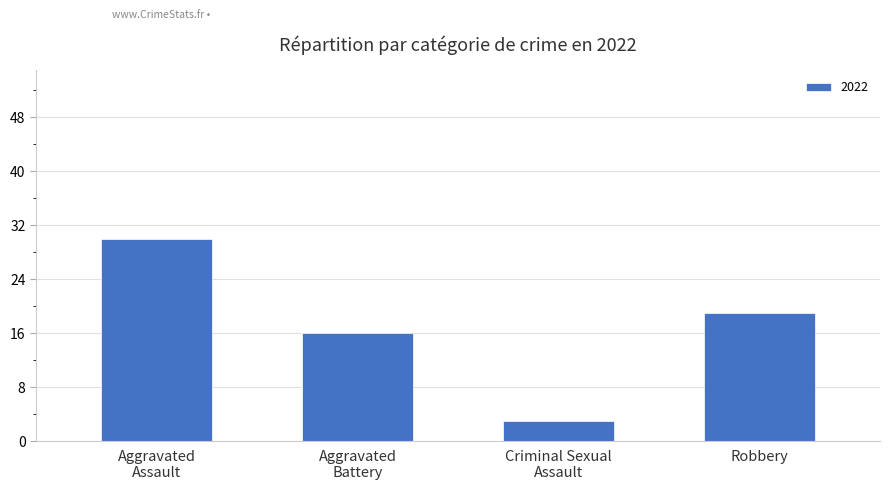

Reading left to right, extract all data points from this chart.

30	16	3	19